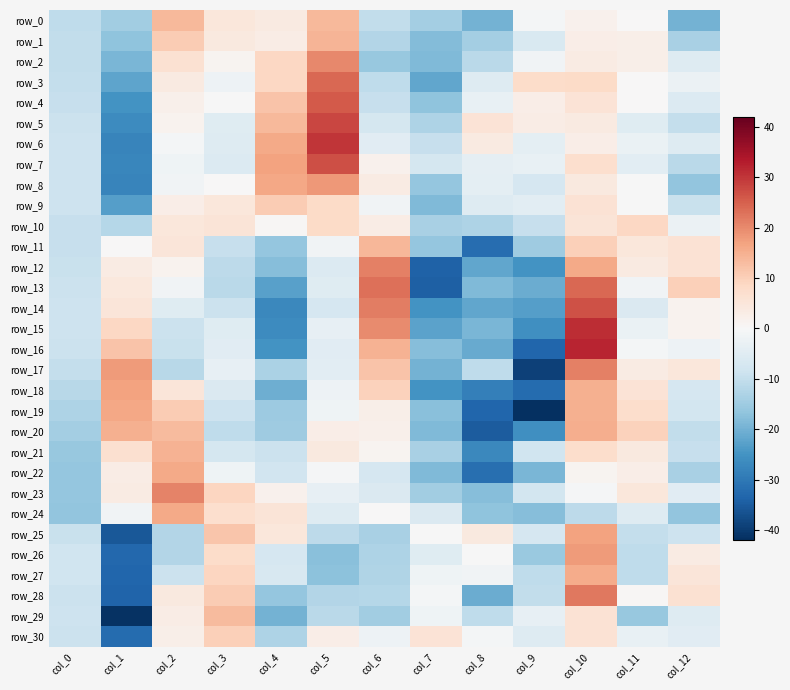

What is the sum of all row_27 values?

-82.5